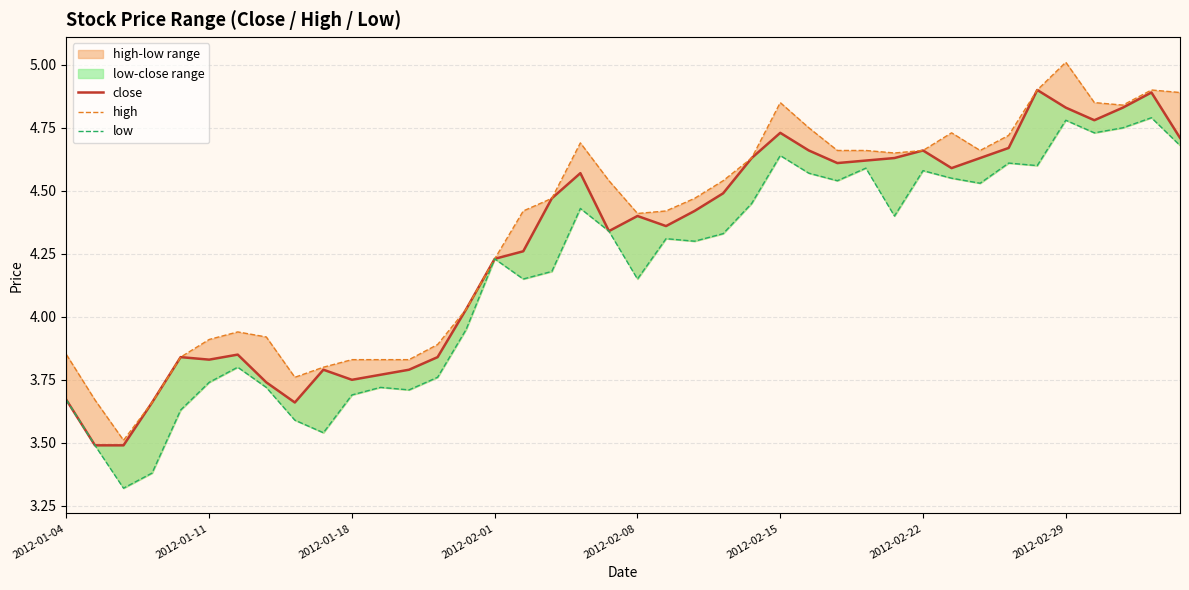

How many lines are shown in the chart?

3